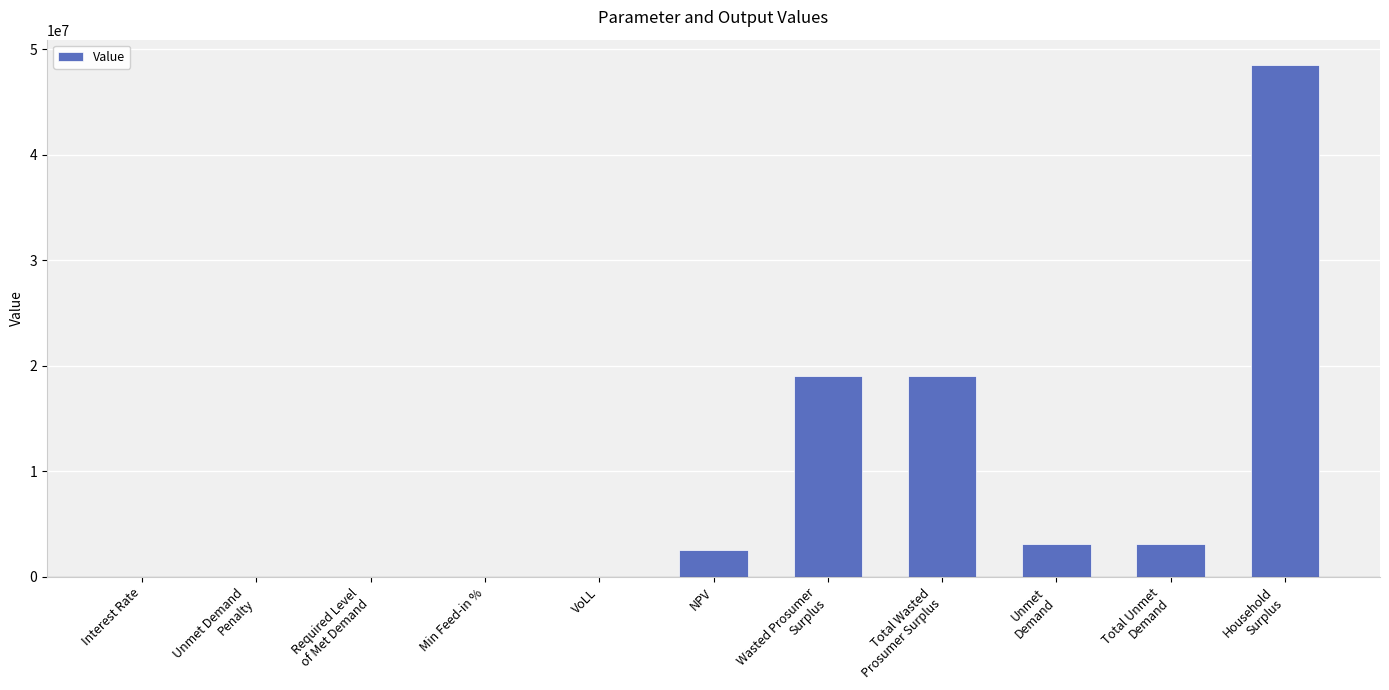

Count the number of categories in the chart.

11